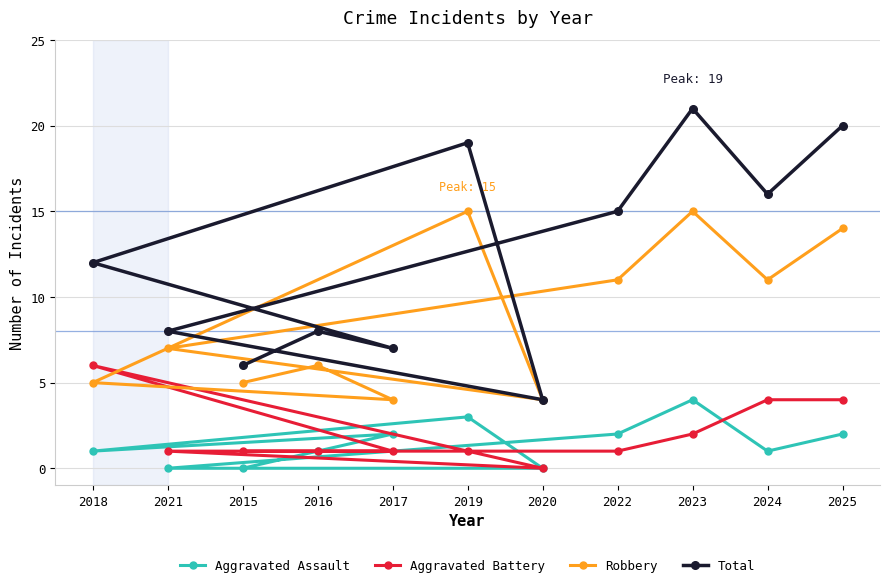

Read the Aggravated Assault value at 2022.

2